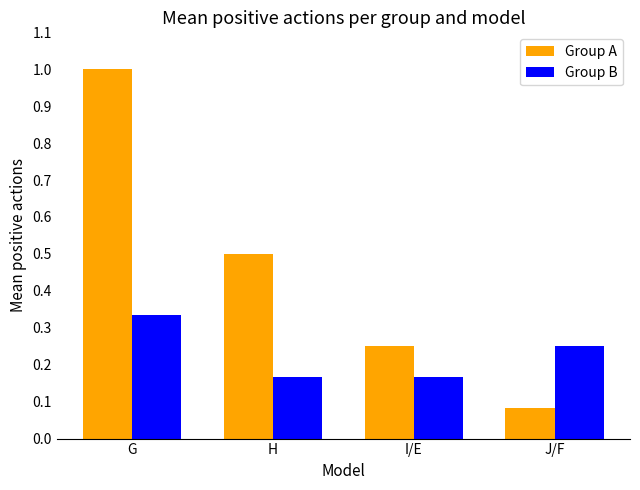

List the series in order of their peak value, highest first.

Group A, Group B